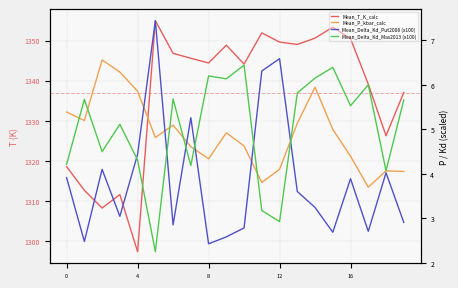

What is the average value of the Mean_Delta_Kd_Mas2013 (x100) series?

5.0